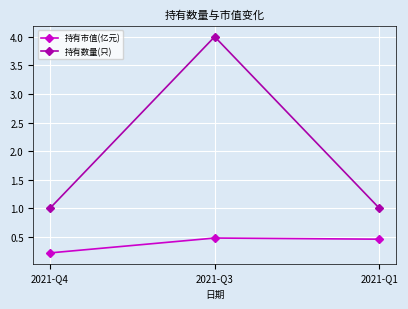

Reading right to left, transcribe all the data shown in this chart.

持有市值(亿元): 2021-Q1=0.5	2021-Q3=0.5	2021-Q4=0.2
持有数量(只): 2021-Q1=1.0	2021-Q3=4.0	2021-Q4=1.0